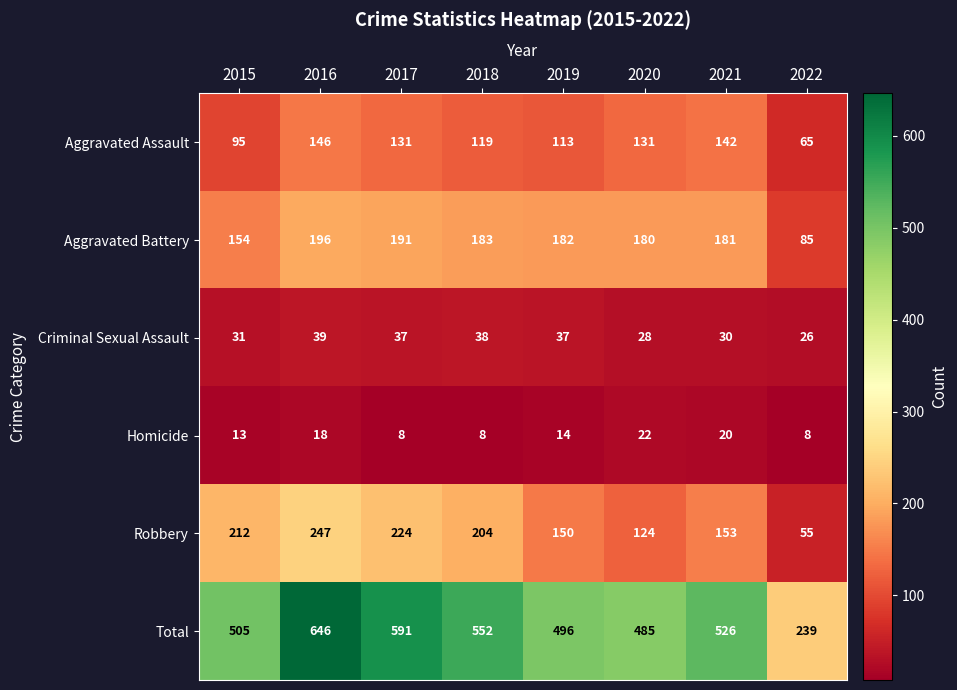

Is it true that Criminal Sexual Assault equals 19 at 2020?

False